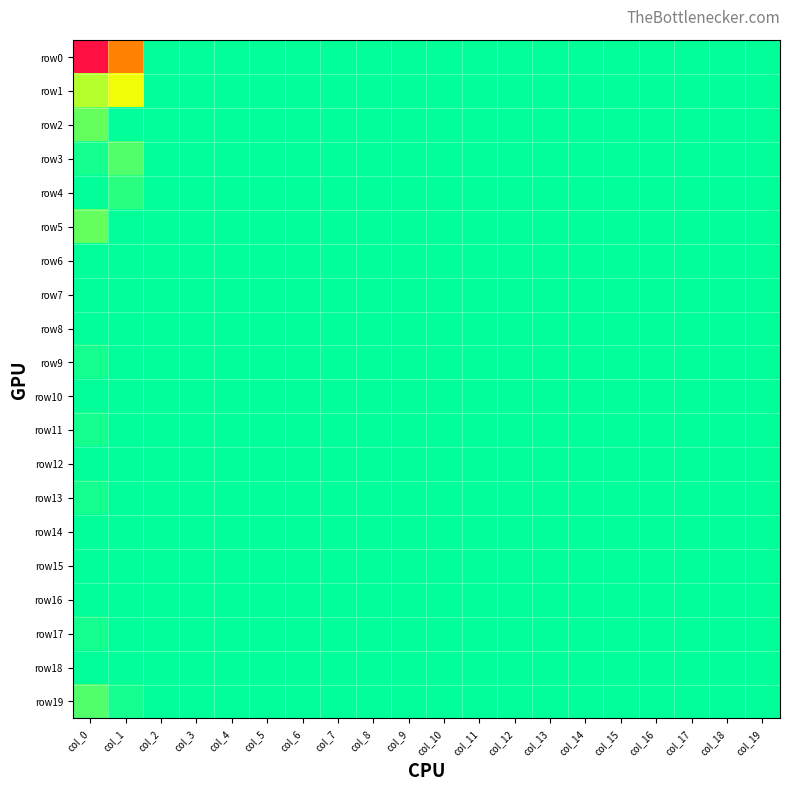

Reading right to left, extract all data points from this chart.

row0: col_19=0	col_18=0	col_17=0	col_16=0	col_15=0	col_14=0	col_13=0	col_12=0	col_11=0	col_10=0	col_9=0	col_8=0	col_7=0	col_6=0	col_5=0	col_4=0	col_3=0	col_2=0	col_1=63	col_0=188
row1: col_19=0	col_18=0	col_17=0	col_16=0	col_15=0	col_14=0	col_13=0	col_12=0	col_11=0	col_10=0	col_9=0	col_8=0	col_7=0	col_6=0	col_5=0	col_4=0	col_3=0	col_2=0	col_1=9	col_0=7
row2: col_19=0	col_18=0	col_17=0	col_16=0	col_15=0	col_14=0	col_13=0	col_12=0	col_11=0	col_10=0	col_9=0	col_8=0	col_7=0	col_6=0	col_5=0	col_4=0	col_3=0	col_2=0	col_1=0	col_0=4
row3: col_19=0	col_18=0	col_17=0	col_16=0	col_15=0	col_14=0	col_13=0	col_12=0	col_11=0	col_10=0	col_9=0	col_8=0	col_7=0	col_6=0	col_5=0	col_4=0	col_3=0	col_2=0	col_1=3	col_0=1
row4: col_19=0	col_18=0	col_17=0	col_16=0	col_15=0	col_14=0	col_13=0	col_12=0	col_11=0	col_10=0	col_9=0	col_8=0	col_7=0	col_6=0	col_5=0	col_4=0	col_3=0	col_2=0	col_1=2	col_0=0
row5: col_19=0	col_18=0	col_17=0	col_16=0	col_15=0	col_14=0	col_13=0	col_12=0	col_11=0	col_10=0	col_9=0	col_8=0	col_7=0	col_6=0	col_5=0	col_4=0	col_3=0	col_2=0	col_1=0	col_0=4
row6: col_19=0	col_18=0	col_17=0	col_16=0	col_15=0	col_14=0	col_13=0	col_12=0	col_11=0	col_10=0	col_9=0	col_8=0	col_7=0	col_6=0	col_5=0	col_4=0	col_3=0	col_2=0	col_1=0	col_0=0
row7: col_19=0	col_18=0	col_17=0	col_16=0	col_15=0	col_14=0	col_13=0	col_12=0	col_11=0	col_10=0	col_9=0	col_8=0	col_7=0	col_6=0	col_5=0	col_4=0	col_3=0	col_2=0	col_1=0	col_0=0
row8: col_19=0	col_18=0	col_17=0	col_16=0	col_15=0	col_14=0	col_13=0	col_12=0	col_11=0	col_10=0	col_9=0	col_8=0	col_7=0	col_6=0	col_5=0	col_4=0	col_3=0	col_2=0	col_1=0	col_0=0
row9: col_19=0	col_18=0	col_17=0	col_16=0	col_15=0	col_14=0	col_13=0	col_12=0	col_11=0	col_10=0	col_9=0	col_8=0	col_7=0	col_6=0	col_5=0	col_4=0	col_3=0	col_2=0	col_1=0	col_0=1
row10: col_19=0	col_18=0	col_17=0	col_16=0	col_15=0	col_14=0	col_13=0	col_12=0	col_11=0	col_10=0	col_9=0	col_8=0	col_7=0	col_6=0	col_5=0	col_4=0	col_3=0	col_2=0	col_1=0	col_0=0
row11: col_19=0	col_18=0	col_17=0	col_16=0	col_15=0	col_14=0	col_13=0	col_12=0	col_11=0	col_10=0	col_9=0	col_8=0	col_7=0	col_6=0	col_5=0	col_4=0	col_3=0	col_2=0	col_1=0	col_0=1
row12: col_19=0	col_18=0	col_17=0	col_16=0	col_15=0	col_14=0	col_13=0	col_12=0	col_11=0	col_10=0	col_9=0	col_8=0	col_7=0	col_6=0	col_5=0	col_4=0	col_3=0	col_2=0	col_1=0	col_0=0
row13: col_19=0	col_18=0	col_17=0	col_16=0	col_15=0	col_14=0	col_13=0	col_12=0	col_11=0	col_10=0	col_9=0	col_8=0	col_7=0	col_6=0	col_5=0	col_4=0	col_3=0	col_2=0	col_1=0	col_0=1
row14: col_19=0	col_18=0	col_17=0	col_16=0	col_15=0	col_14=0	col_13=0	col_12=0	col_11=0	col_10=0	col_9=0	col_8=0	col_7=0	col_6=0	col_5=0	col_4=0	col_3=0	col_2=0	col_1=0	col_0=0
row15: col_19=0	col_18=0	col_17=0	col_16=0	col_15=0	col_14=0	col_13=0	col_12=0	col_11=0	col_10=0	col_9=0	col_8=0	col_7=0	col_6=0	col_5=0	col_4=0	col_3=0	col_2=0	col_1=0	col_0=0
row16: col_19=0	col_18=0	col_17=0	col_16=0	col_15=0	col_14=0	col_13=0	col_12=0	col_11=0	col_10=0	col_9=0	col_8=0	col_7=0	col_6=0	col_5=0	col_4=0	col_3=0	col_2=0	col_1=0	col_0=0
row17: col_19=0	col_18=0	col_17=0	col_16=0	col_15=0	col_14=0	col_13=0	col_12=0	col_11=0	col_10=0	col_9=0	col_8=0	col_7=0	col_6=0	col_5=0	col_4=0	col_3=0	col_2=0	col_1=0	col_0=1
row18: col_19=0	col_18=0	col_17=0	col_16=0	col_15=0	col_14=0	col_13=0	col_12=0	col_11=0	col_10=0	col_9=0	col_8=0	col_7=0	col_6=0	col_5=0	col_4=0	col_3=0	col_2=0	col_1=0	col_0=0
row19: col_19=0	col_18=0	col_17=0	col_16=0	col_15=0	col_14=0	col_13=0	col_12=0	col_11=0	col_10=0	col_9=0	col_8=0	col_7=0	col_6=0	col_5=0	col_4=0	col_3=0	col_2=0	col_1=1	col_0=3